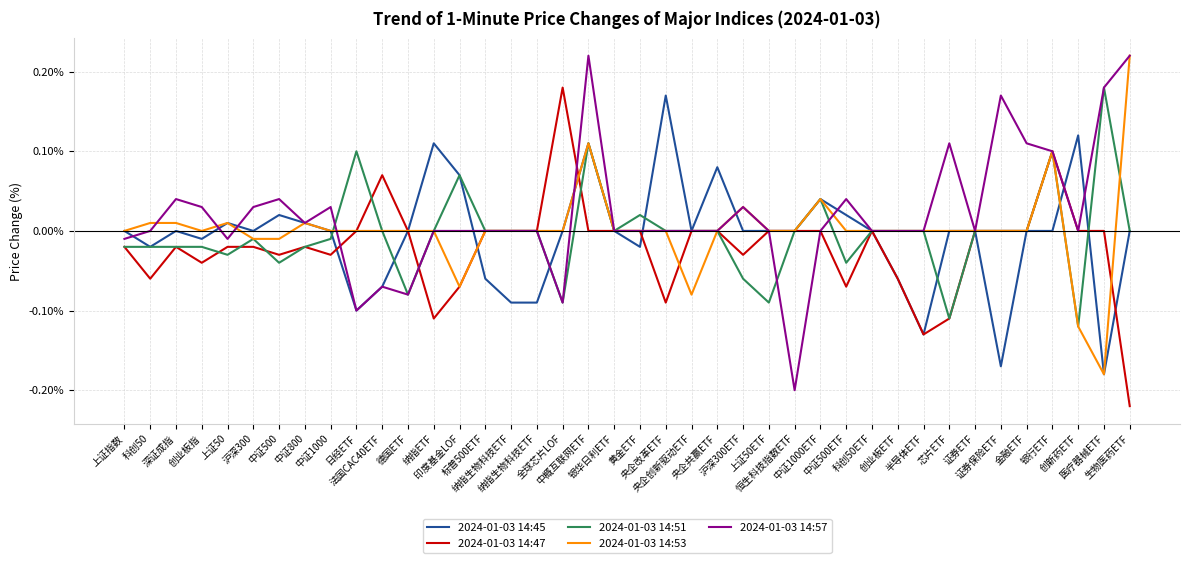

Reading left to right, list all the values displayed in this chart.

2024-01-03 14:45: 上证指数=0.0	科创50=-0.0	深证成指=0.0	创业板指=-0.0	上证50=0.0	沪深300=0.0	中证500=0.0	中证800=0.0	中证1000=0.0	日经ETF=-0.1	法国CAC40ETF=-0.1	德国ETF=0.0	纳指ETF=0.1	印度基金LOF=0.1	标普500ETF=-0.1	纳指生物科技ETF=-0.1	纳指生物科技ETF=-0.1	全球芯片LOF=0.0	中概互联网ETF=0.1	银华日利ETF=0.0	黄金ETF=-0.0	央企改革ETF=0.2	央企创新驱动ETF=0.0	央企共赢ETF=0.1	沪深300ETF=0.0	上证50ETF=0.0	恒生科技指数ETF=0.0	中证1000ETF=0.0	中证500ETF=0.0	科创50ETF=0.0	创业板ETF=-0.1	半导体ETF=-0.1	芯片ETF=0.0	证券ETF=0.0	证券保险ETF=-0.2	金融ETF=0.0	银行ETF=0.0	创新药ETF=0.1	医疗器械ETF=-0.2	生物医药ETF=0.0
2024-01-03 14:47: 上证指数=-0.0	科创50=-0.1	深证成指=-0.0	创业板指=-0.0	上证50=-0.0	沪深300=-0.0	中证500=-0.0	中证800=-0.0	中证1000=-0.0	日经ETF=0.0	法国CAC40ETF=0.1	德国ETF=0.0	纳指ETF=-0.1	印度基金LOF=-0.1	标普500ETF=0.0	纳指生物科技ETF=0.0	纳指生物科技ETF=0.0	全球芯片LOF=0.2	中概互联网ETF=0.0	银华日利ETF=0.0	黄金ETF=0.0	央企改革ETF=-0.1	央企创新驱动ETF=0.0	央企共赢ETF=0.0	沪深300ETF=-0.0	上证50ETF=0.0	恒生科技指数ETF=0.0	中证1000ETF=0.0	中证500ETF=-0.1	科创50ETF=0.0	创业板ETF=-0.1	半导体ETF=-0.1	芯片ETF=-0.1	证券ETF=0.0	证券保险ETF=0.0	金融ETF=0.0	银行ETF=0.1	创新药ETF=0.0	医疗器械ETF=0.0	生物医药ETF=-0.2
2024-01-03 14:51: 上证指数=-0.0	科创50=-0.0	深证成指=-0.0	创业板指=-0.0	上证50=-0.0	沪深300=-0.0	中证500=-0.0	中证800=-0.0	中证1000=-0.0	日经ETF=0.1	法国CAC40ETF=0.0	德国ETF=-0.1	纳指ETF=0.0	印度基金LOF=0.1	标普500ETF=0.0	纳指生物科技ETF=0.0	纳指生物科技ETF=0.0	全球芯片LOF=-0.1	中概互联网ETF=0.1	银华日利ETF=0.0	黄金ETF=0.0	央企改革ETF=0.0	央企创新驱动ETF=0.0	央企共赢ETF=0.0	沪深300ETF=-0.1	上证50ETF=-0.1	恒生科技指数ETF=0.0	中证1000ETF=0.0	中证500ETF=-0.0	科创50ETF=0.0	创业板ETF=0.0	半导体ETF=0.0	芯片ETF=-0.1	证券ETF=0.0	证券保险ETF=0.0	金融ETF=0.0	银行ETF=0.1	创新药ETF=-0.1	医疗器械ETF=0.2	生物医药ETF=0.0
2024-01-03 14:53: 上证指数=0.0	科创50=0.0	深证成指=0.0	创业板指=0.0	上证50=0.0	沪深300=-0.0	中证500=-0.0	中证800=0.0	中证1000=0.0	日经ETF=0.0	法国CAC40ETF=0.0	德国ETF=0.0	纳指ETF=0.0	印度基金LOF=-0.1	标普500ETF=0.0	纳指生物科技ETF=0.0	纳指生物科技ETF=0.0	全球芯片LOF=0.0	中概互联网ETF=0.1	银华日利ETF=0.0	黄金ETF=0.0	央企改革ETF=0.0	央企创新驱动ETF=-0.1	央企共赢ETF=0.0	沪深300ETF=0.0	上证50ETF=0.0	恒生科技指数ETF=0.0	中证1000ETF=0.0	中证500ETF=0.0	科创50ETF=0.0	创业板ETF=0.0	半导体ETF=0.0	芯片ETF=0.0	证券ETF=0.0	证券保险ETF=0.0	金融ETF=0.0	银行ETF=0.1	创新药ETF=-0.1	医疗器械ETF=-0.2	生物医药ETF=0.2
2024-01-03 14:57: 上证指数=-0.0	科创50=0.0	深证成指=0.0	创业板指=0.0	上证50=-0.0	沪深300=0.0	中证500=0.0	中证800=0.0	中证1000=0.0	日经ETF=-0.1	法国CAC40ETF=-0.1	德国ETF=-0.1	纳指ETF=0.0	印度基金LOF=0.0	标普500ETF=0.0	纳指生物科技ETF=0.0	纳指生物科技ETF=0.0	全球芯片LOF=-0.1	中概互联网ETF=0.2	银华日利ETF=0.0	黄金ETF=0.0	央企改革ETF=0.0	央企创新驱动ETF=0.0	央企共赢ETF=0.0	沪深300ETF=0.0	上证50ETF=0.0	恒生科技指数ETF=-0.2	中证1000ETF=0.0	中证500ETF=0.0	科创50ETF=0.0	创业板ETF=0.0	半导体ETF=0.0	芯片ETF=0.1	证券ETF=0.0	证券保险ETF=0.2	金融ETF=0.1	银行ETF=0.1	创新药ETF=0.0	医疗器械ETF=0.2	生物医药ETF=0.2